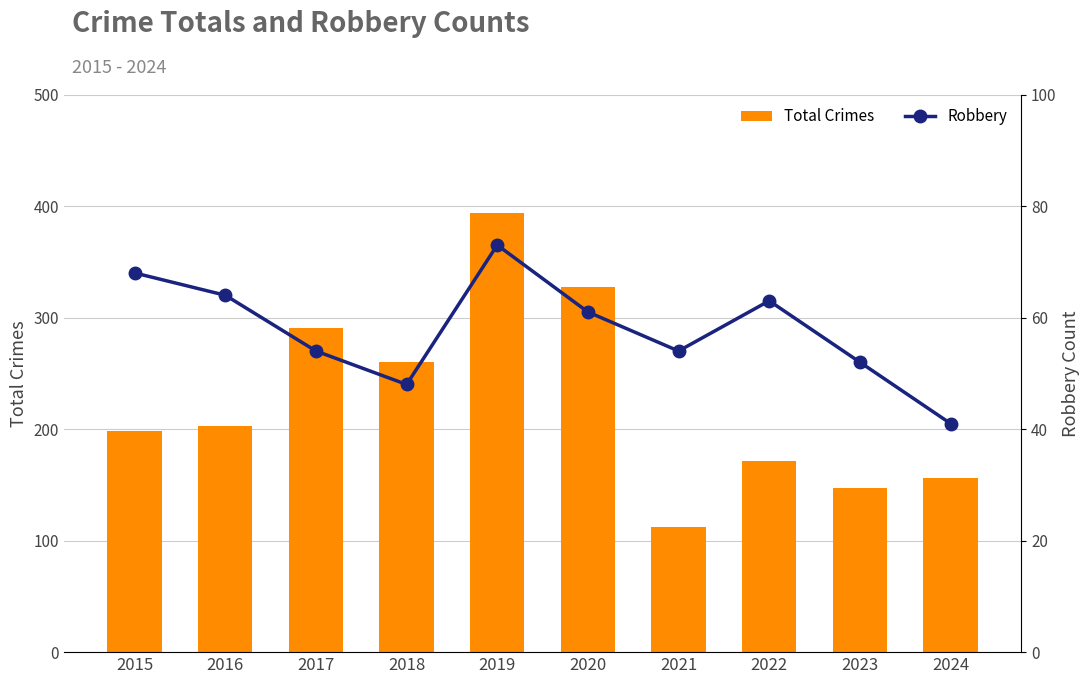

What is the total value across all series at 2016?

267